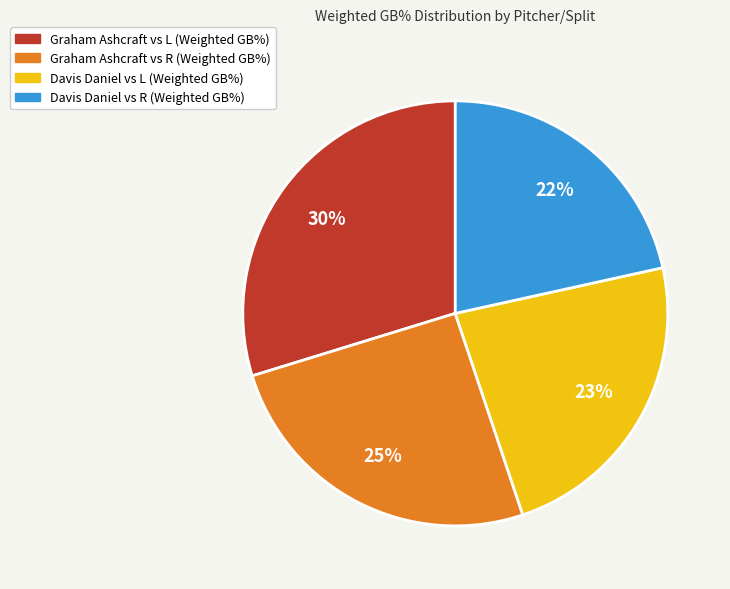

Is there any slice that represents more than half of the pie?

No